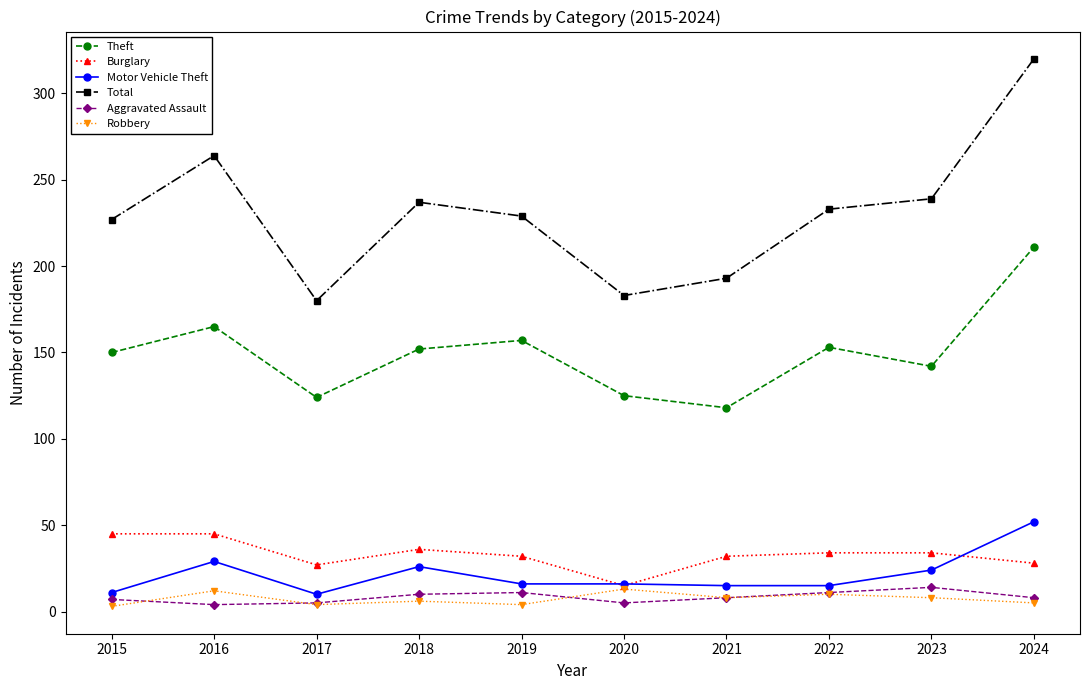

Does the chart have visible grid lines?

No